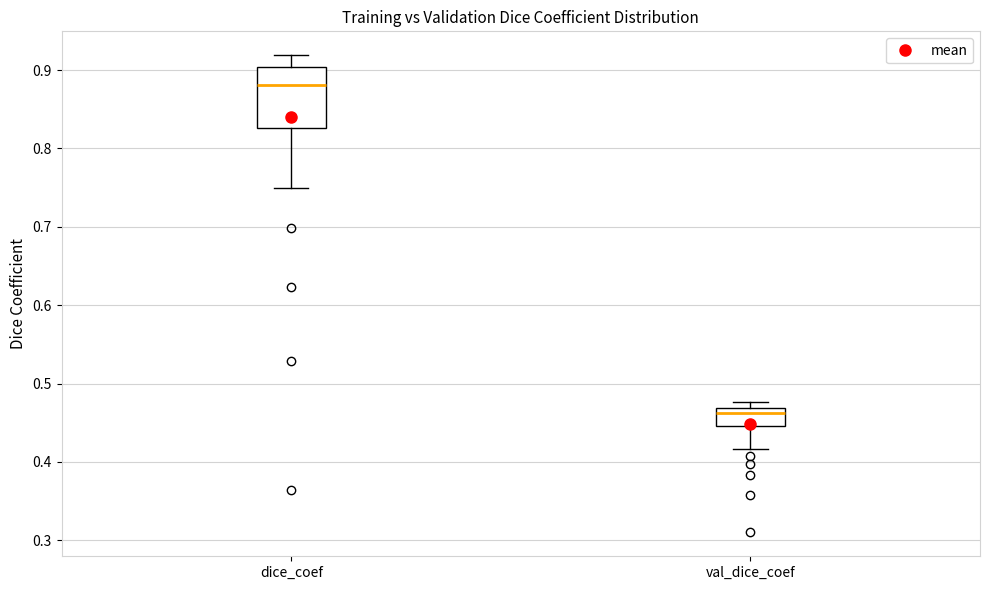

Where does the median line of the box for val_dice_coef sit on the y-axis? The values are not printed on the chart, so give them approximately, as read against the axis.

0.46